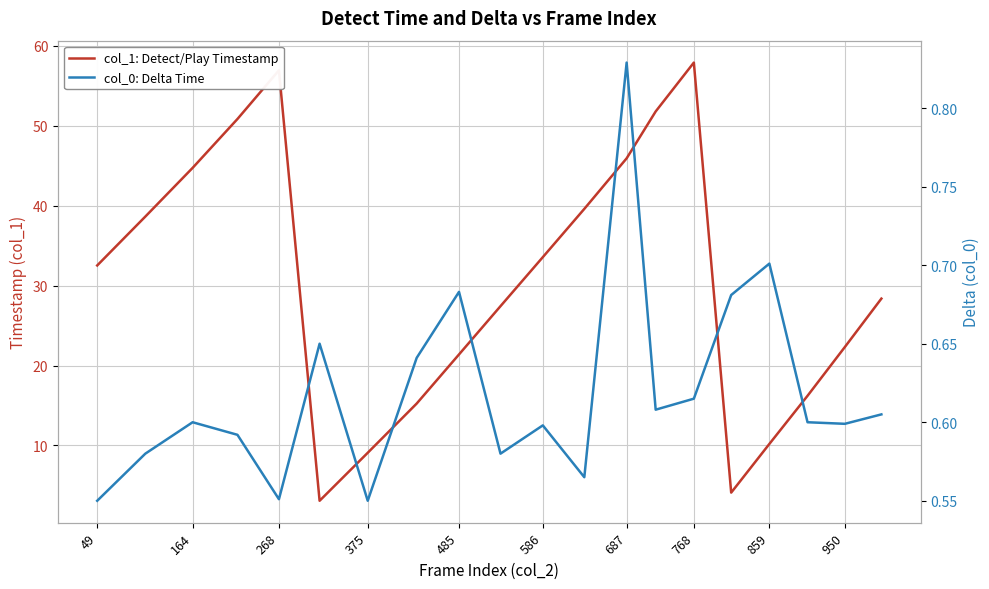

How many data points in col_1: Detect/Play Timestamp are above 32?

10